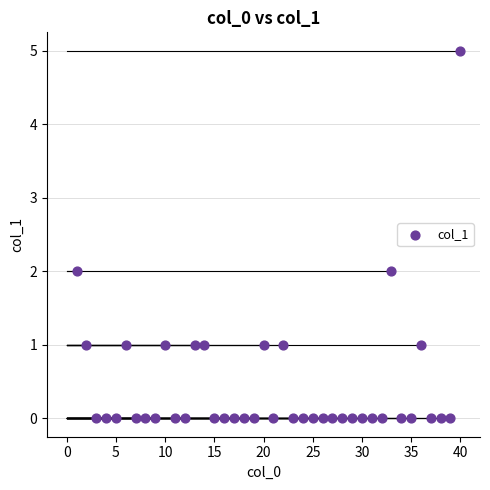

What is the range of X values (max minus min)?

39